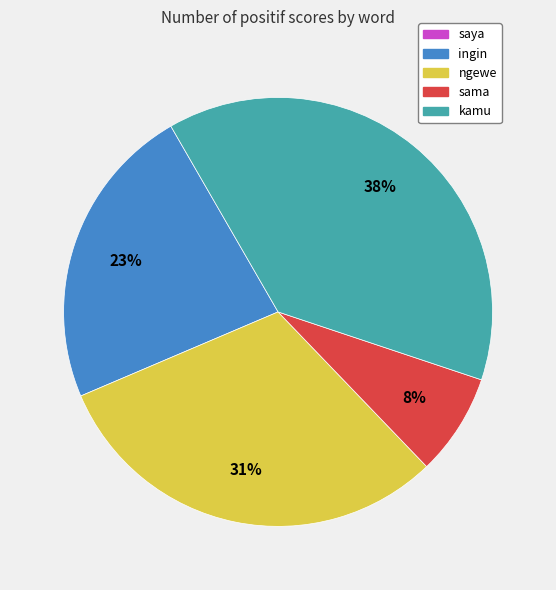

Does any single category account for the majority?

No